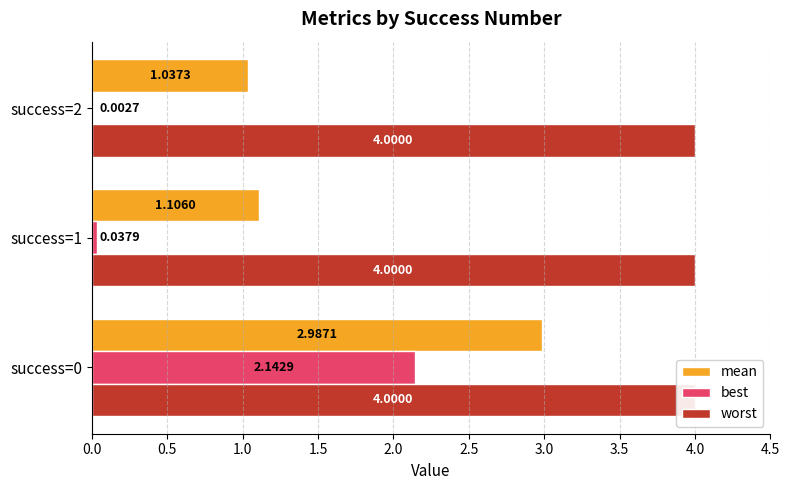

Count the number of categories in the chart.

3